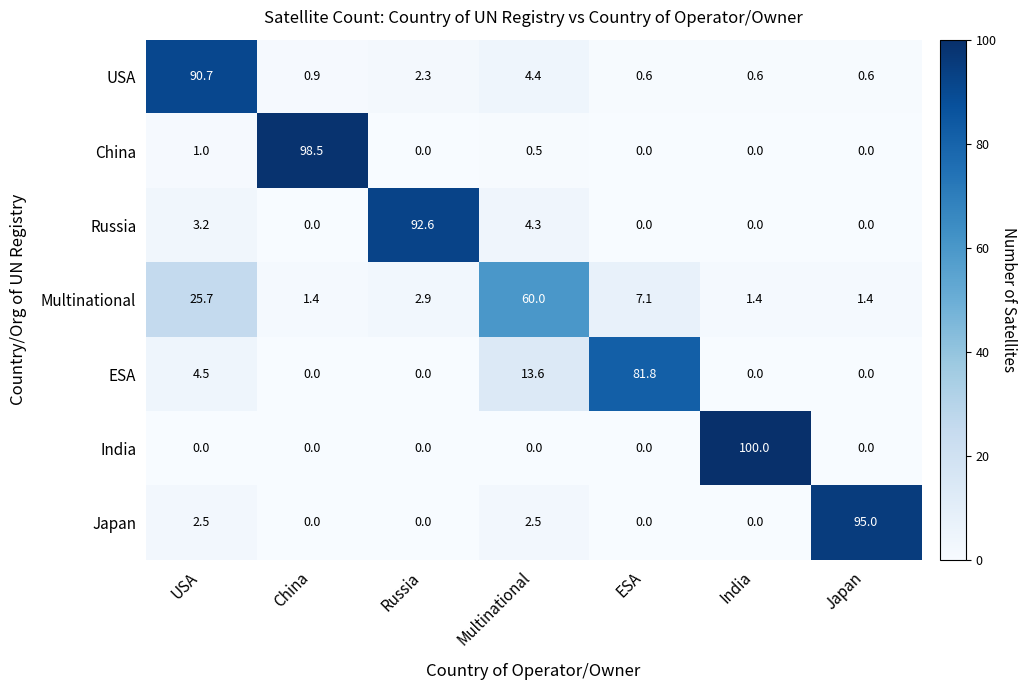

What is the maximum value shown in the chart?

100.0